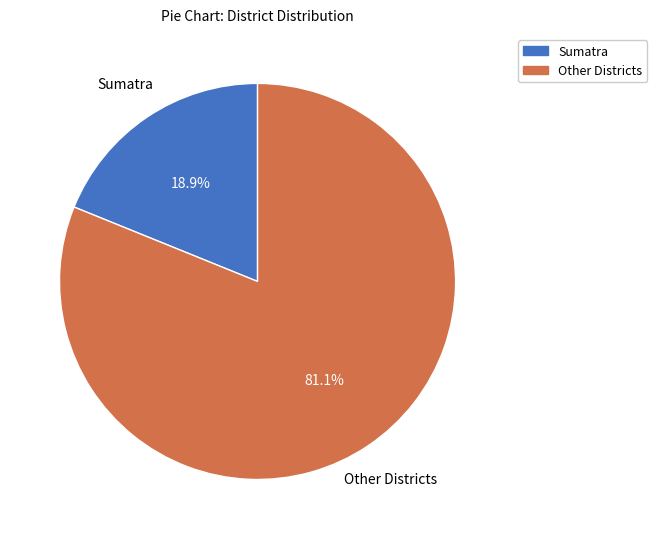

To the nearest percent, what is the average slice percentage?

50%